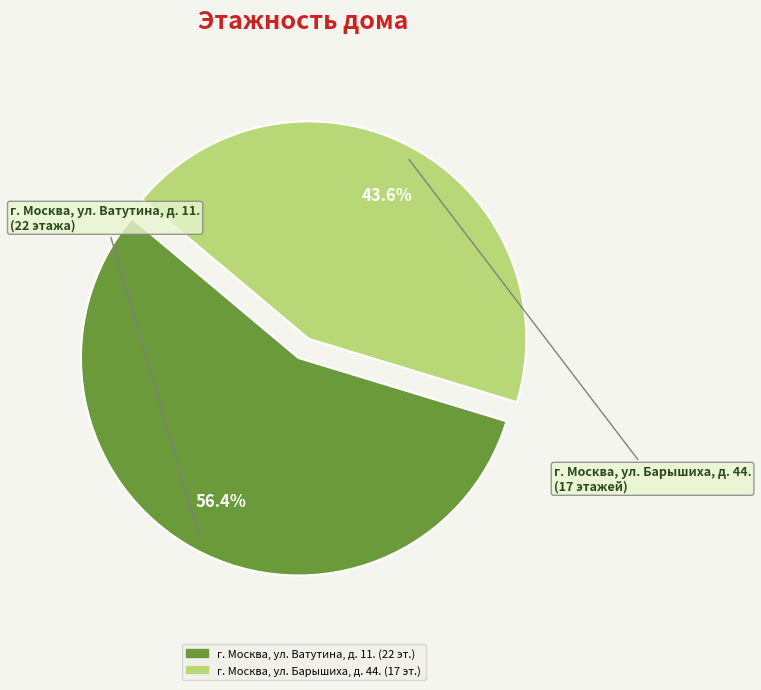

Which has a higher value, г. Москва, ул. Барышиха, д. 44. or г. Москва, ул. Ватутина, д. 11.?

г. Москва, ул. Ватутина, д. 11.